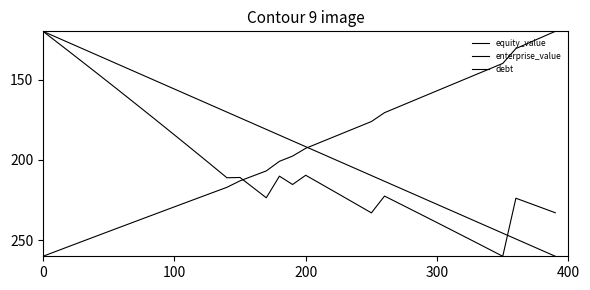

Where is debt nearest to the value 190?

19